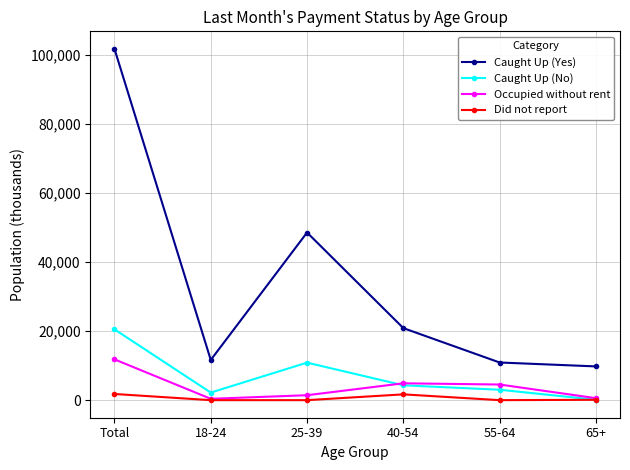

True or false: Occupied without rent and Caught Up (Yes) cross at least once.

False